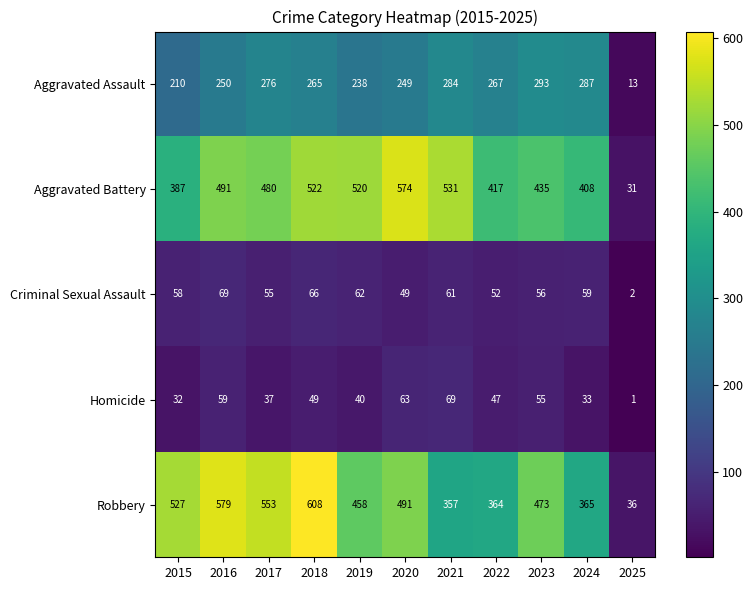

Is it true that Homicide equals 78 at 2018?

False